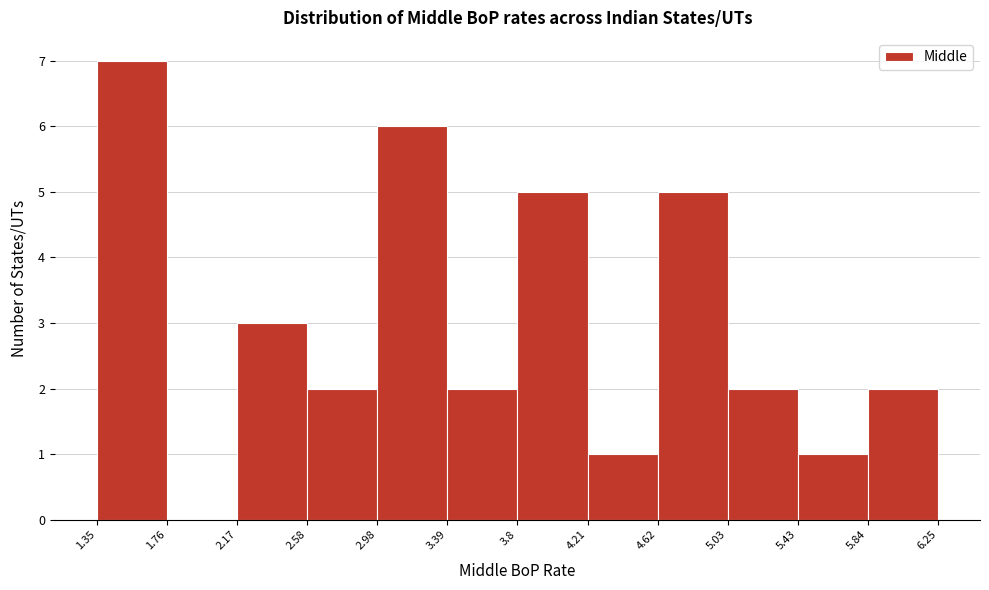

What is the height of the bar covering 3.39 to 3.8 on the x-axis? The values are not printed on the chart, so give them approximately, as read against the axis.

2